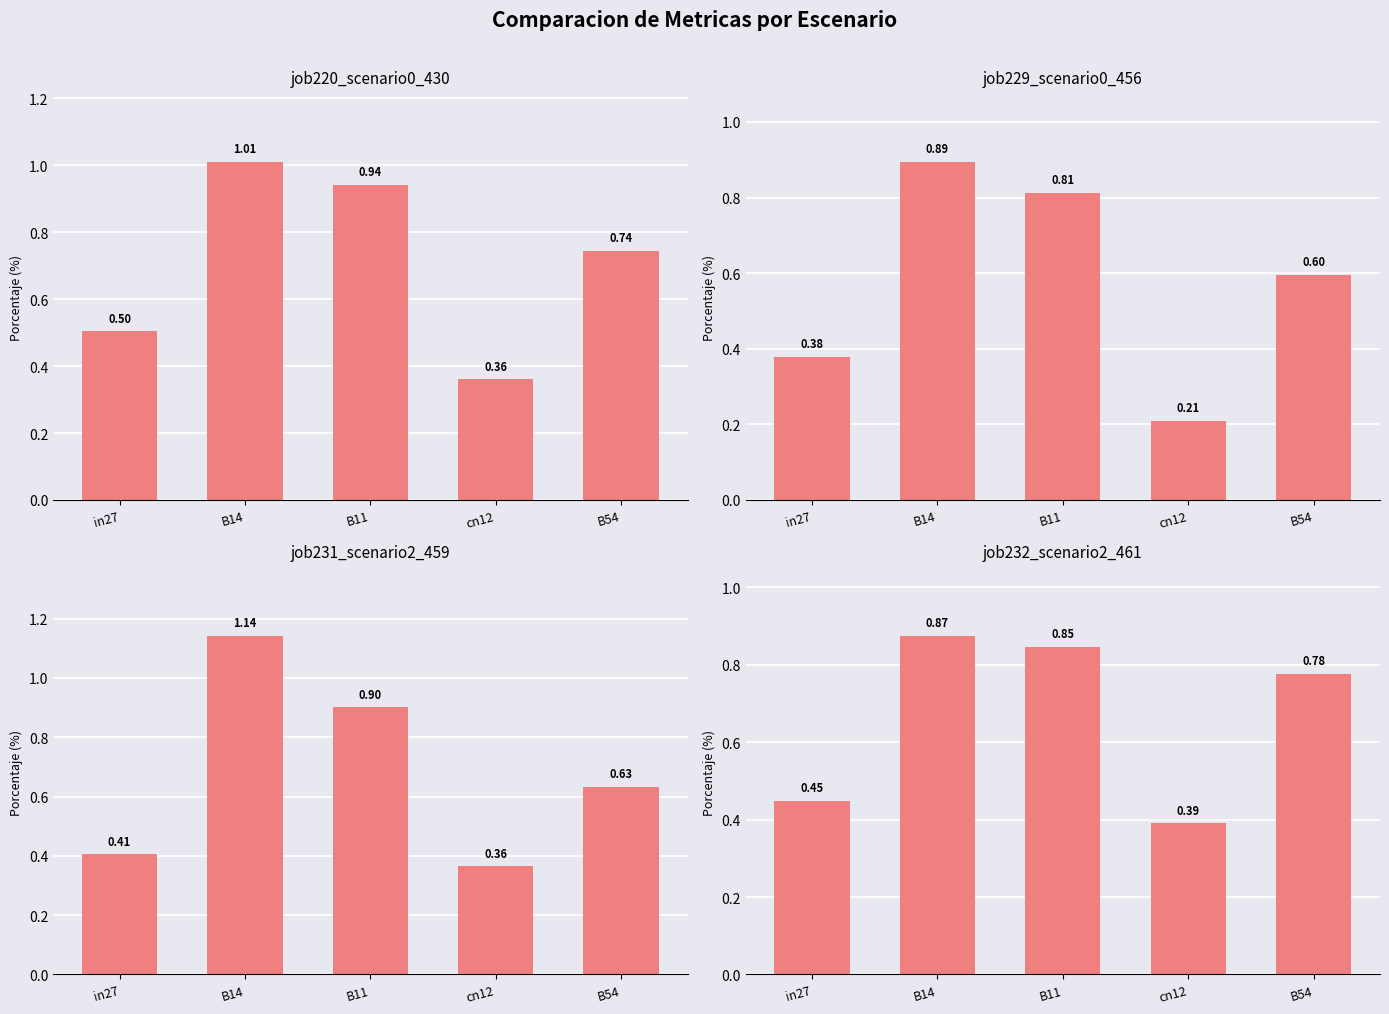

Which series has the largest total across all categories?

job220_scenario0_430